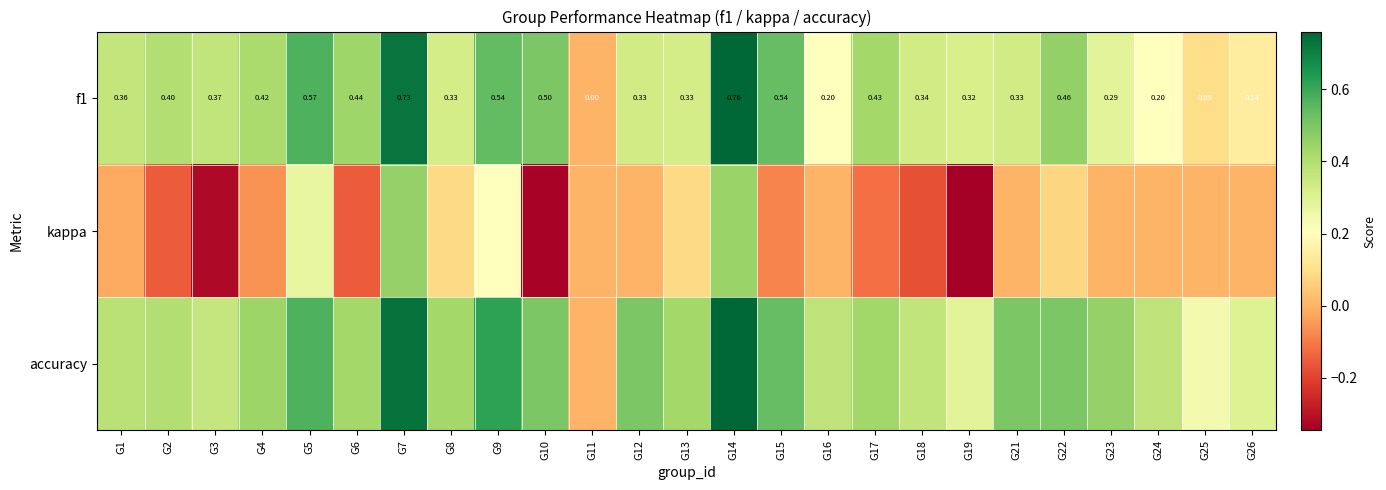

Is it true that accuracy equals 0.3 at G19?

True